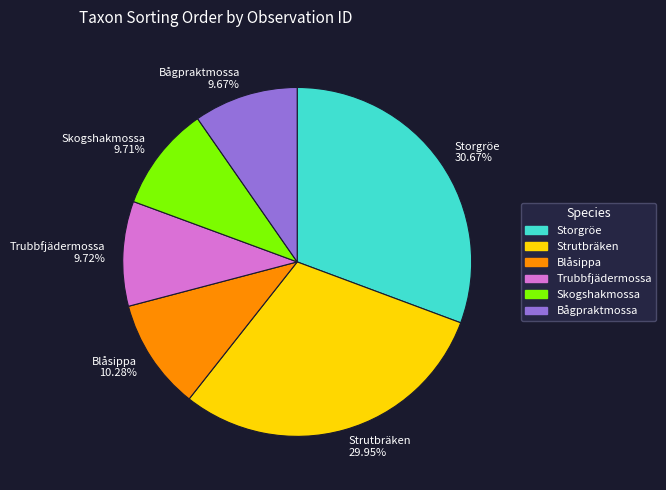

What is the largest slice in the pie chart?

Storgröe 30.67%